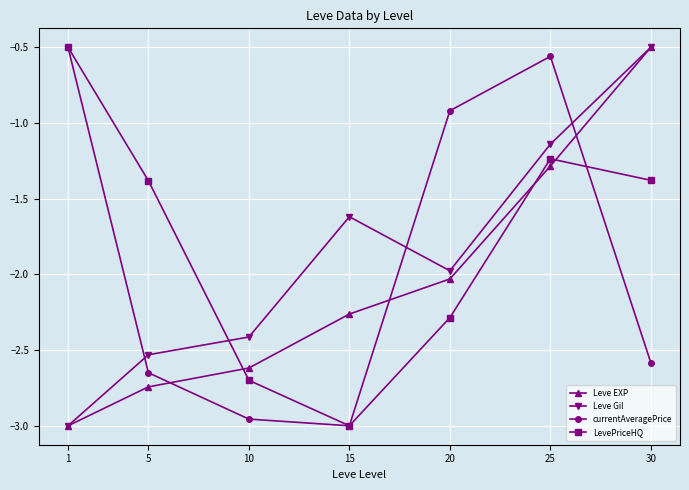

List the labels in order of Leve Gil value, smallest first.

1, 5, 10, 20, 15, 25, 30